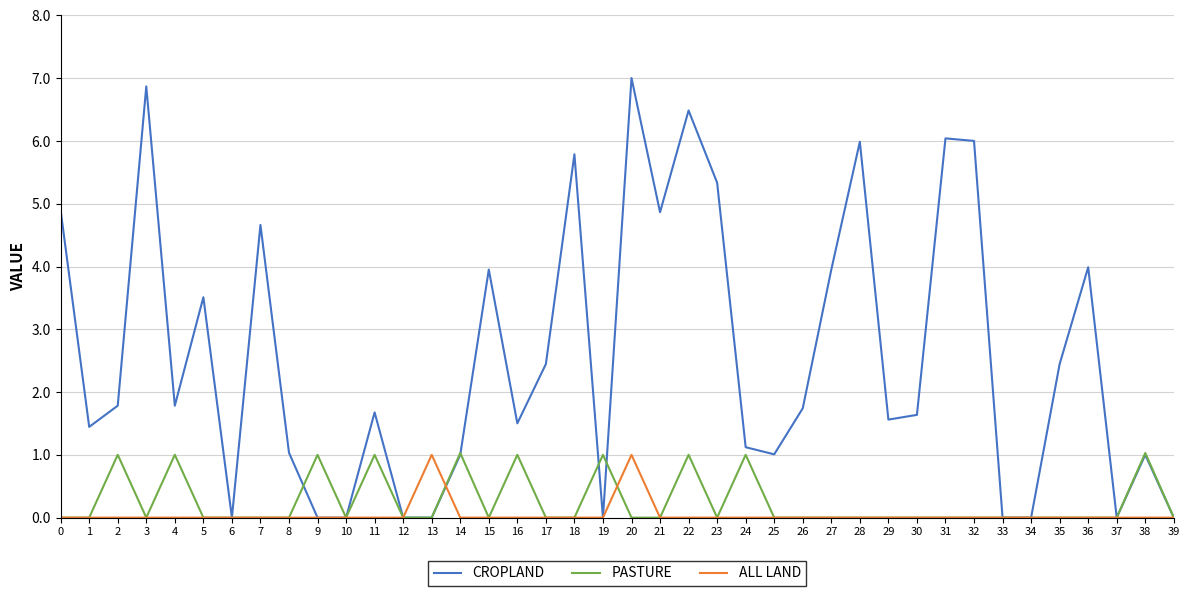

What is the greatest value displayed?

7.0